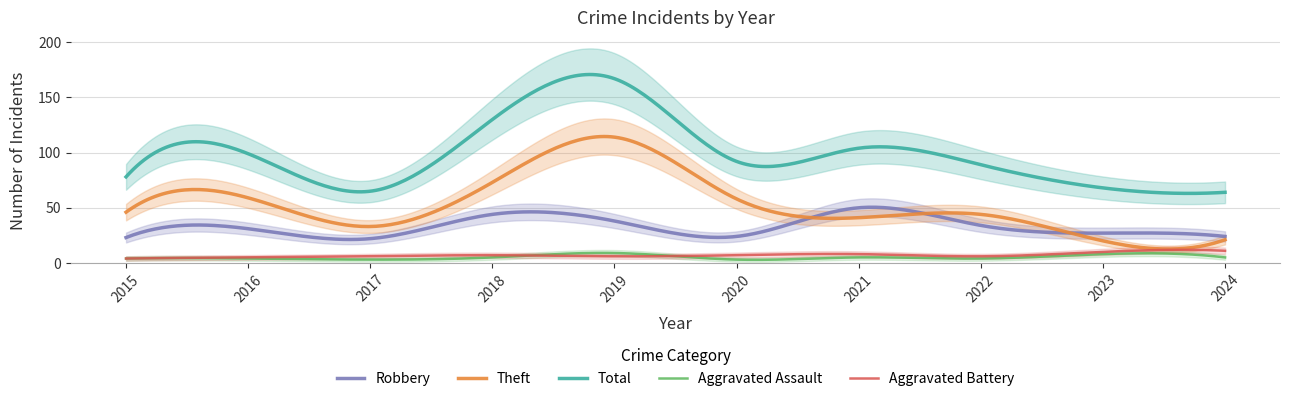

True or false: Total and Aggravated Assault cross at least once.

False